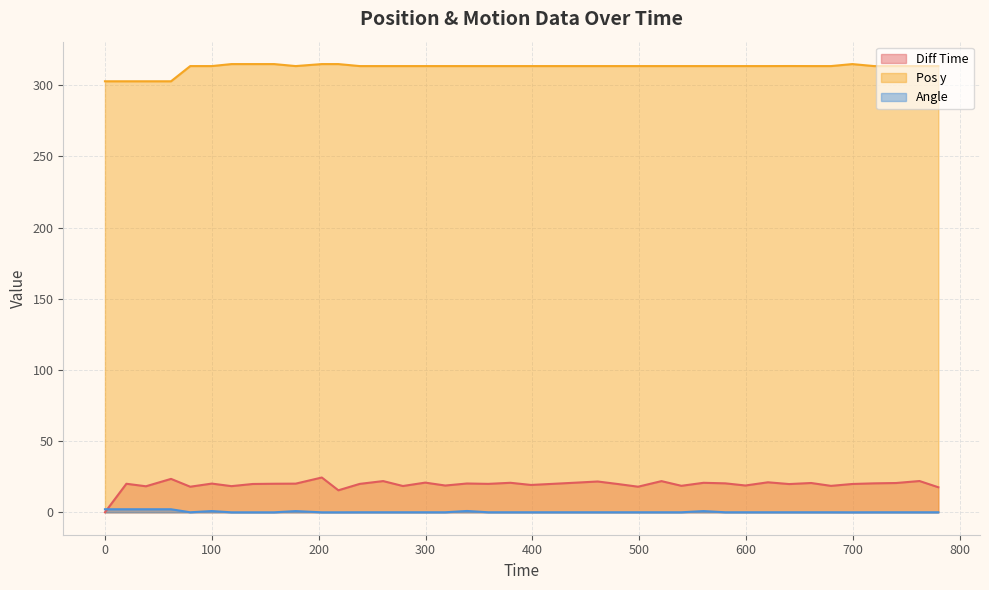

Where is the first local minimum for Diff Time?

38.34